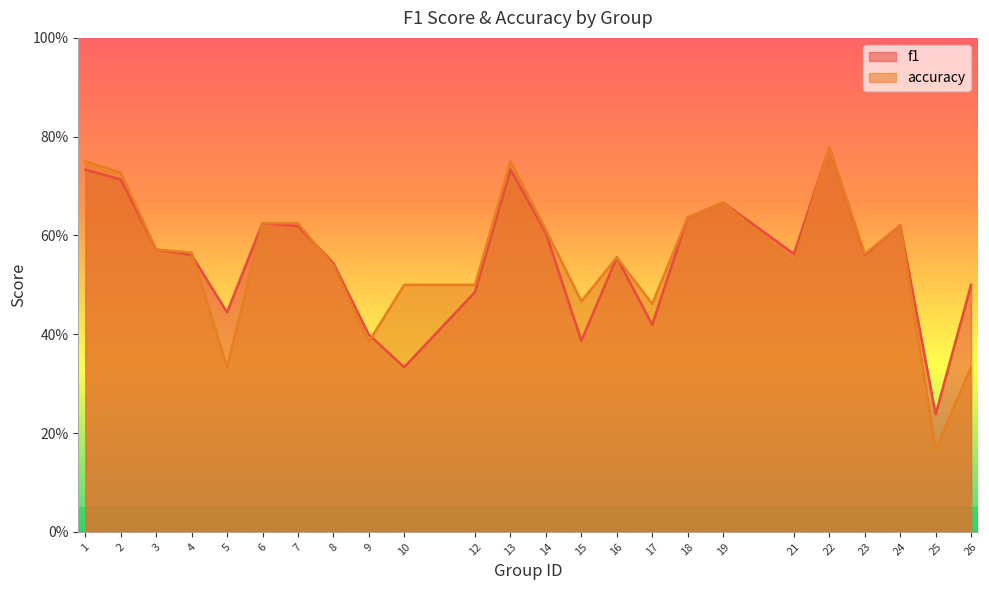

The accuracy series shows 0.2 at 4. True or false?

False